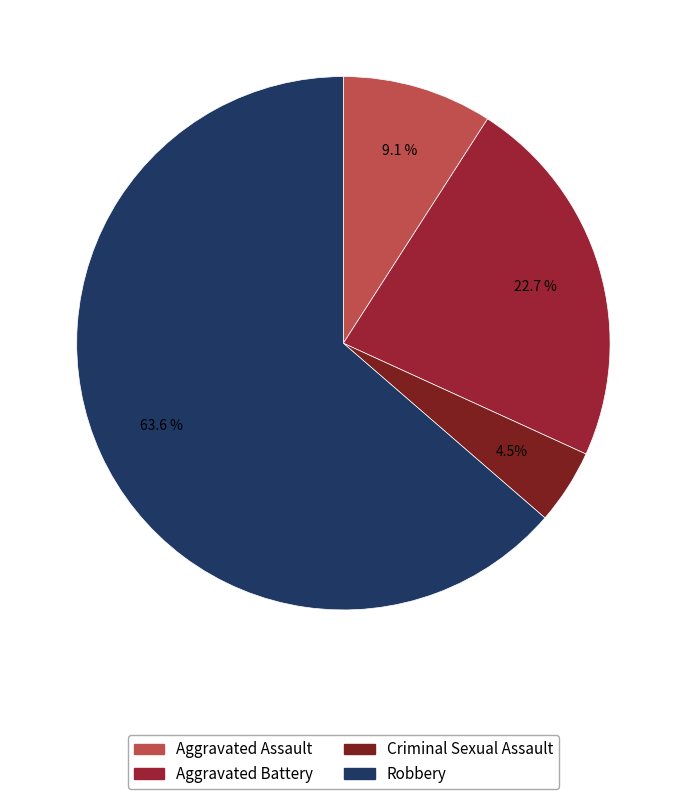

True or false: Criminal Sexual Assault accounts for 11% of the total.

False